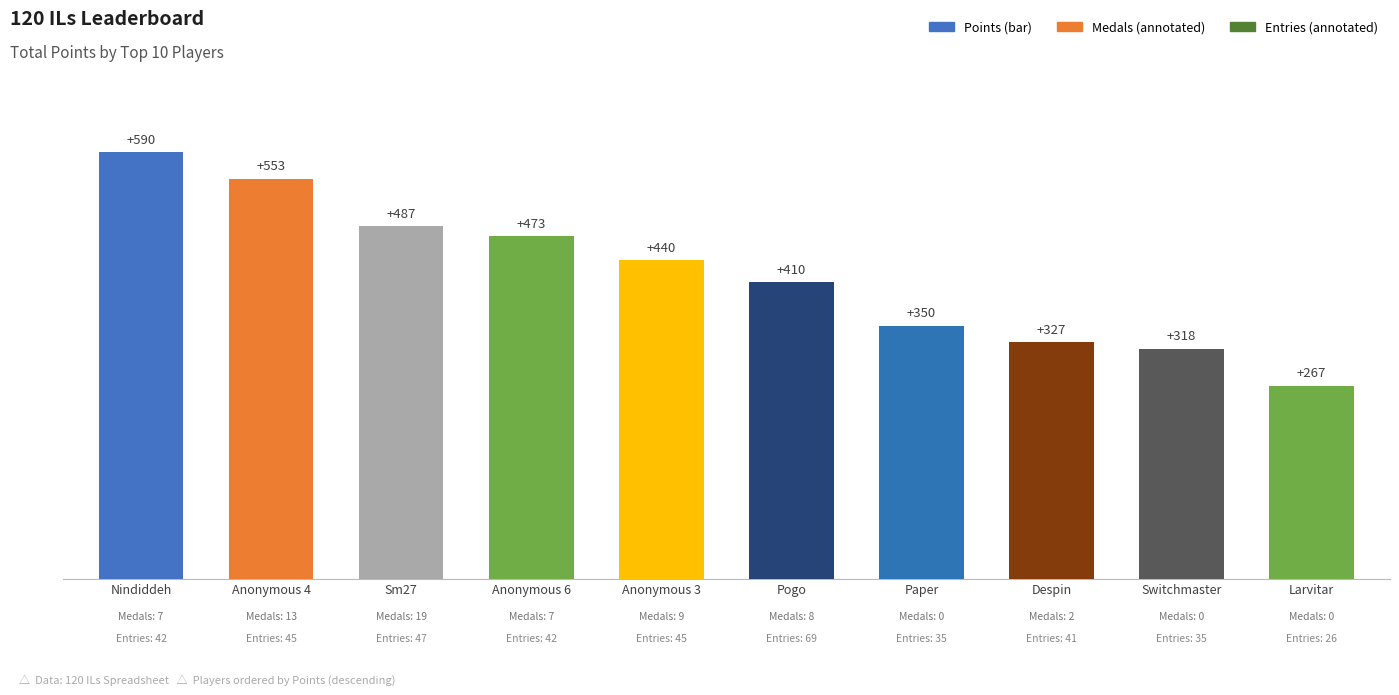

What is the maximum value shown in the chart?

590